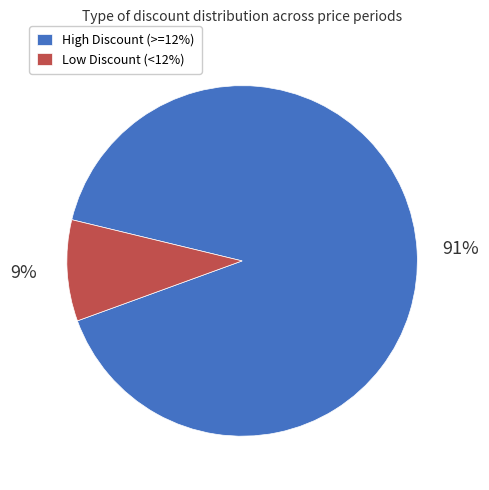

To the nearest percent, what is the average slice percentage?

50%